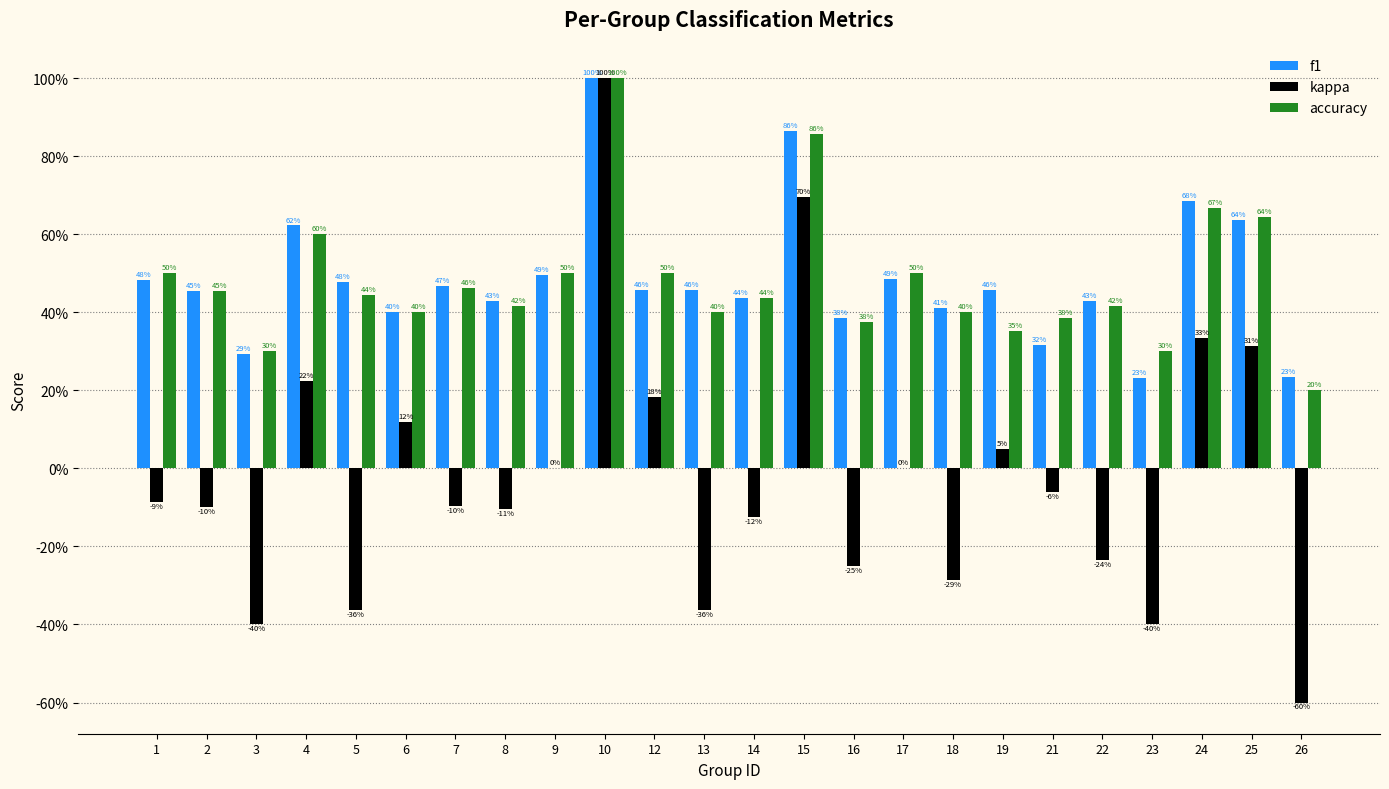

What are all the series names shown in the legend?

f1, kappa, accuracy